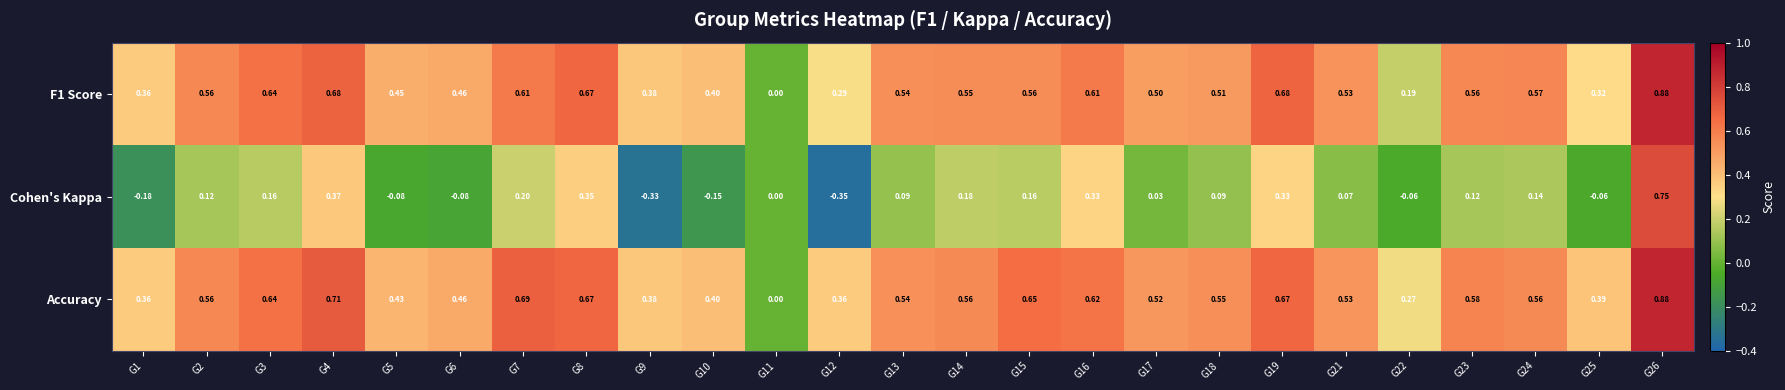

Which series has the largest total across all categories?

Accuracy